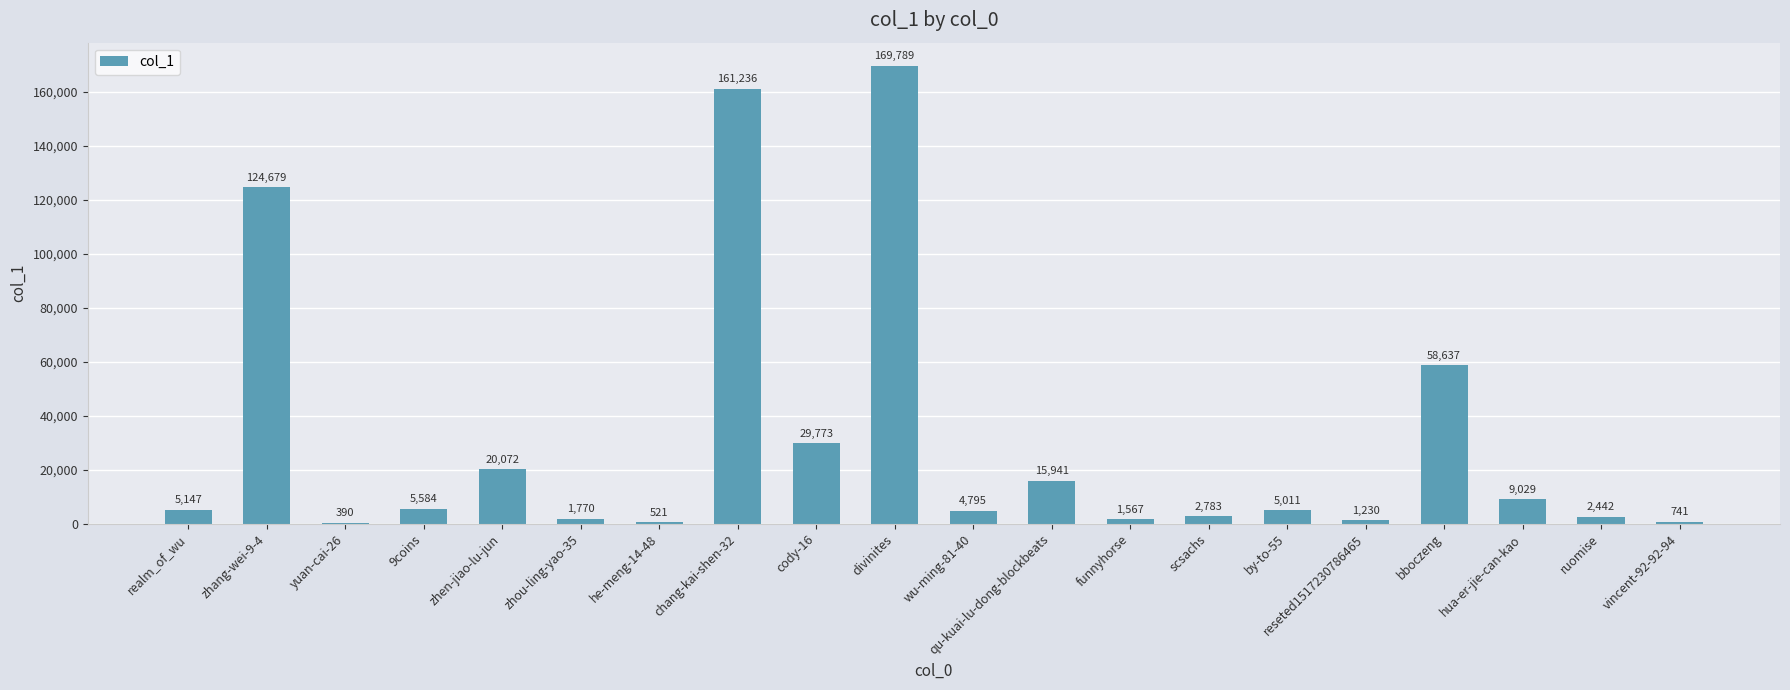

True or false: the data shows 49322 at cody-16.

False